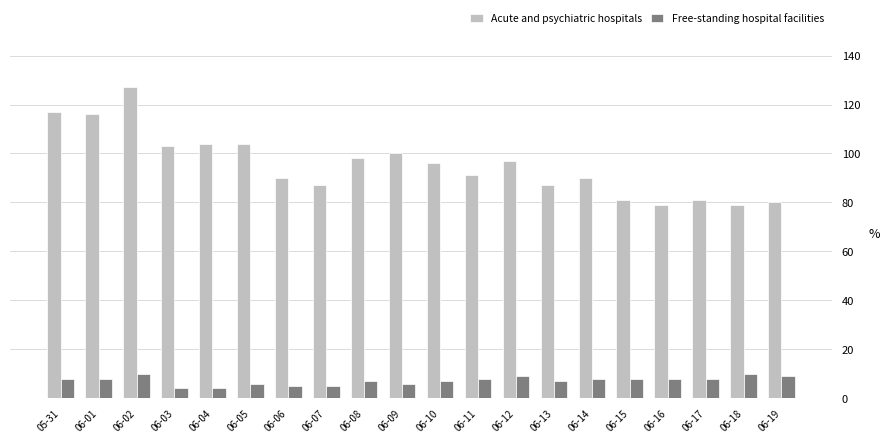

Which series has the widest spread of values?

Acute and psychiatric hospitals